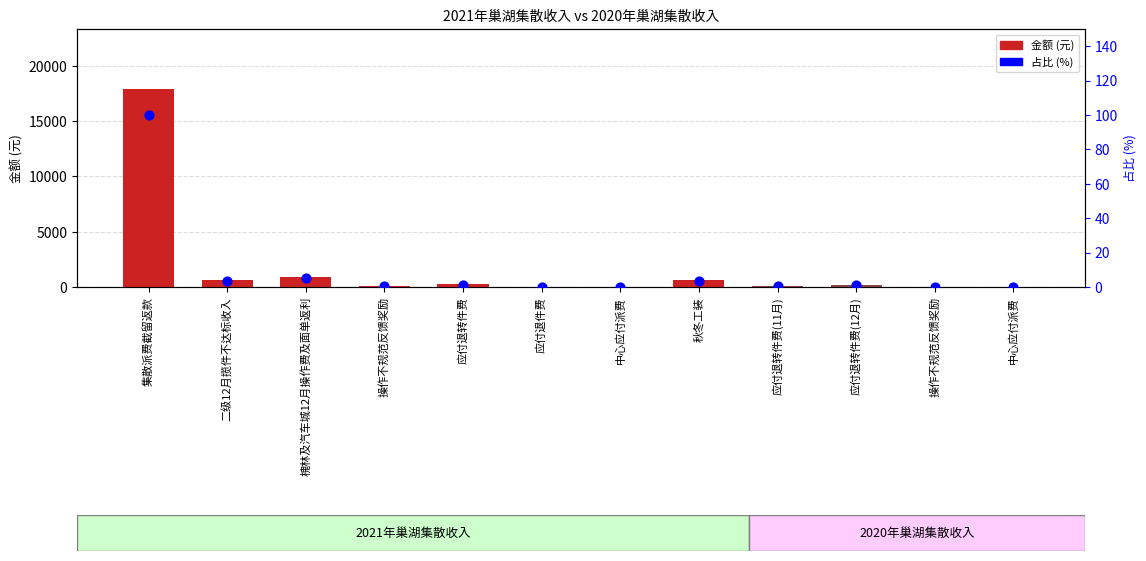

What are all the series names shown in the legend?

金额, 占比%